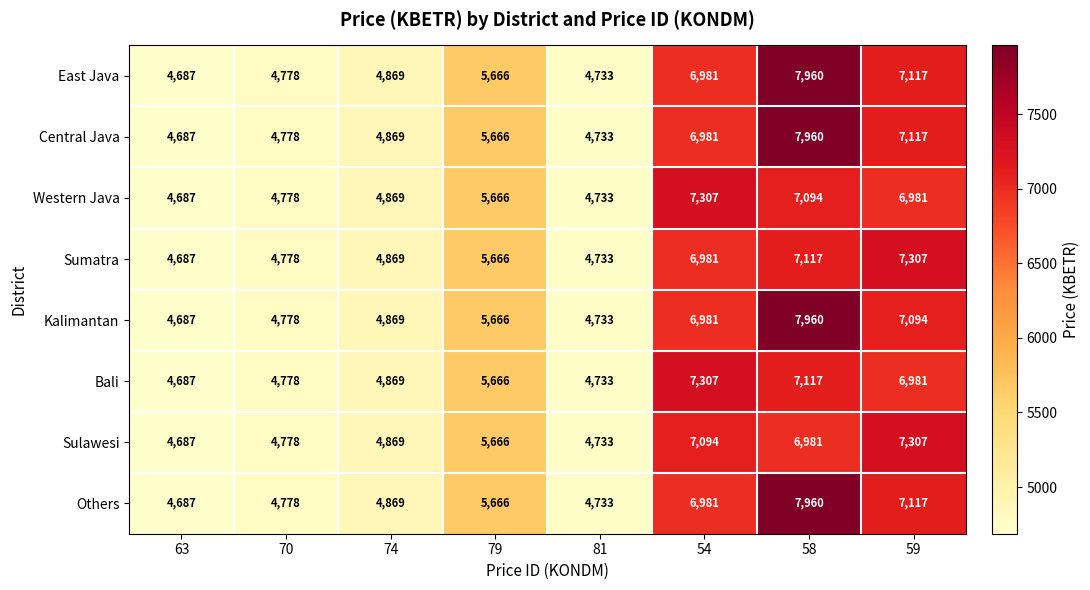

What is the average value of the Kalimantan series?

5846